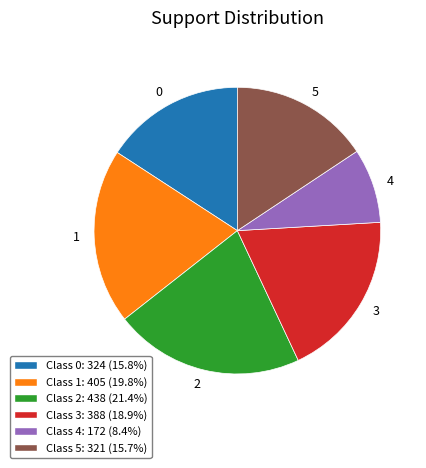

Is there any slice that represents more than half of the pie?

No